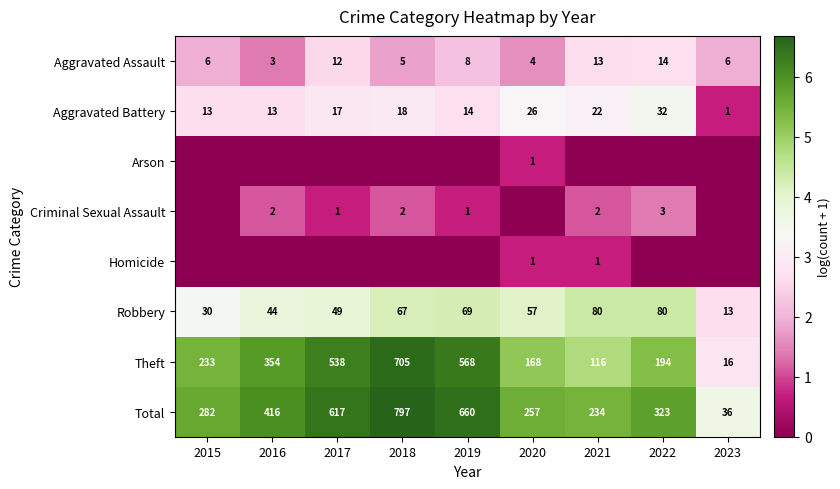

What is the difference between the second highest and minimum values in the Theft series?

552